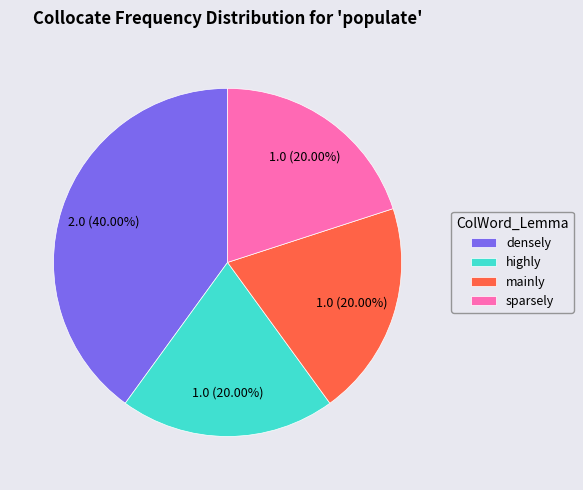

The highly slice represents 35% of the pie. True or false?

False